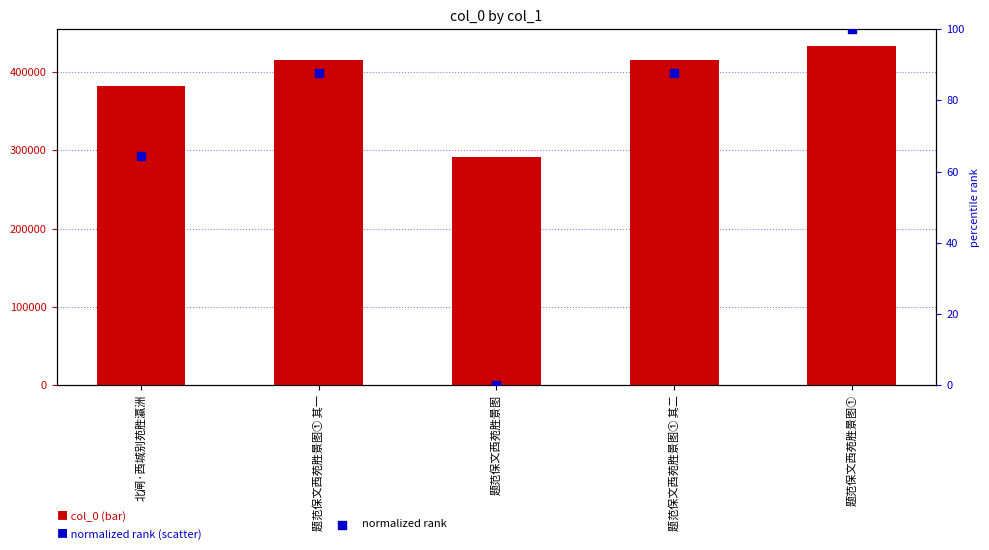

Is the value of col_0 at 北闸·西城别苑胜瀛洲 greater than the value of normalized rank at 北闸·西城别苑胜瀛洲?

Yes